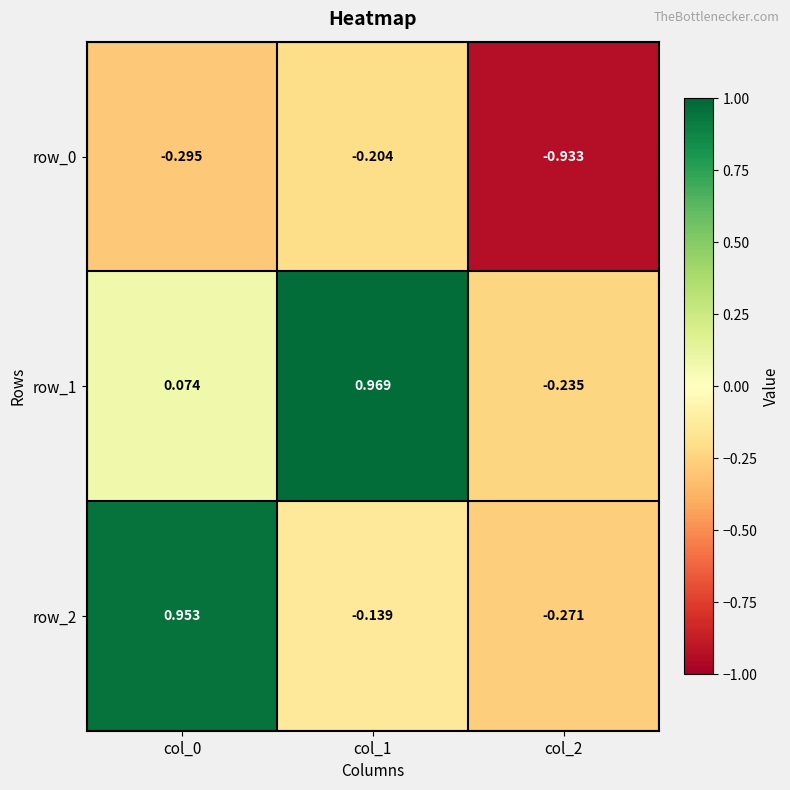

Reading left to right, extract all data points from this chart.

row_0: -0.3	-0.2	-0.9
row_1: 0.1	1.0	-0.2
row_2: 1.0	-0.1	-0.3